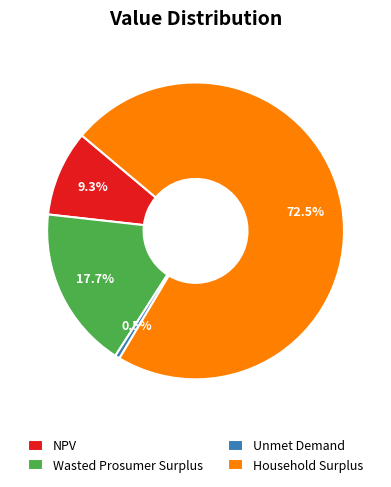

To the nearest percent, what portion does NPV represent?

9%